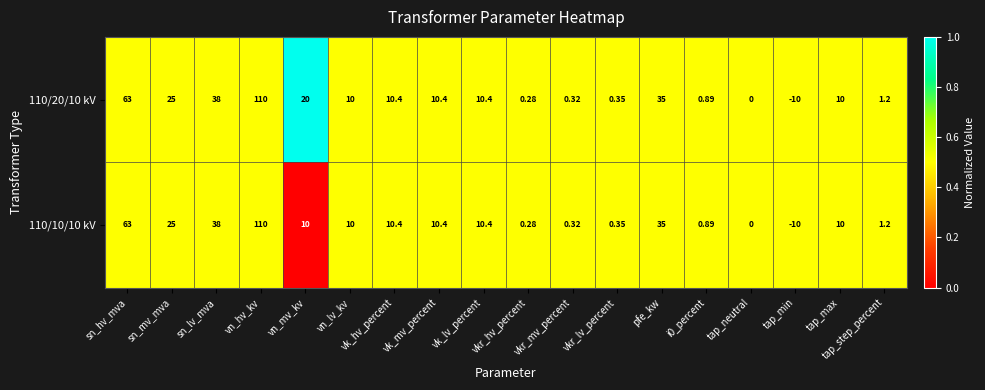

At which label does 110/10/10 kV reach its minimum?

tap_min